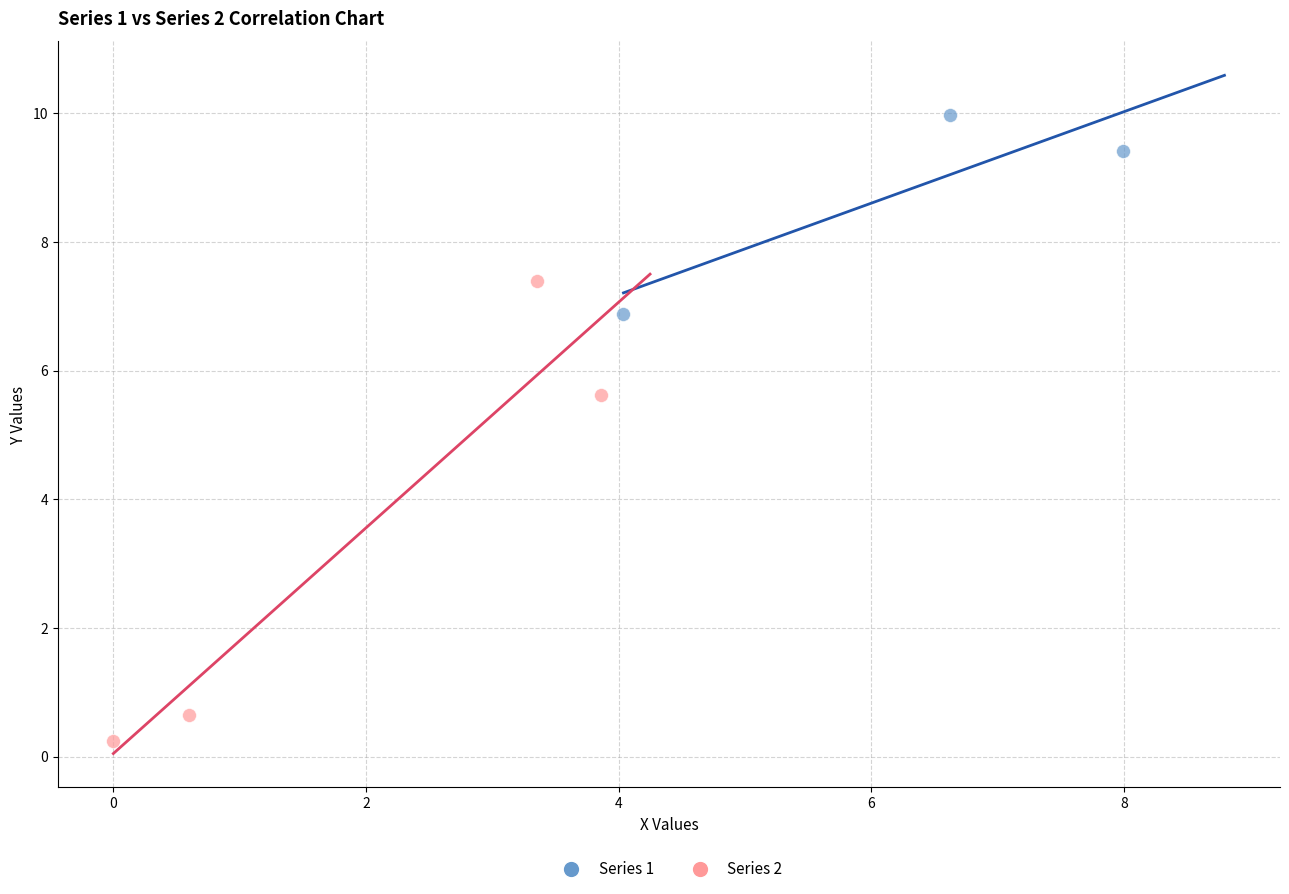

Which series has the largest Y range (max minus min)?

Series 2